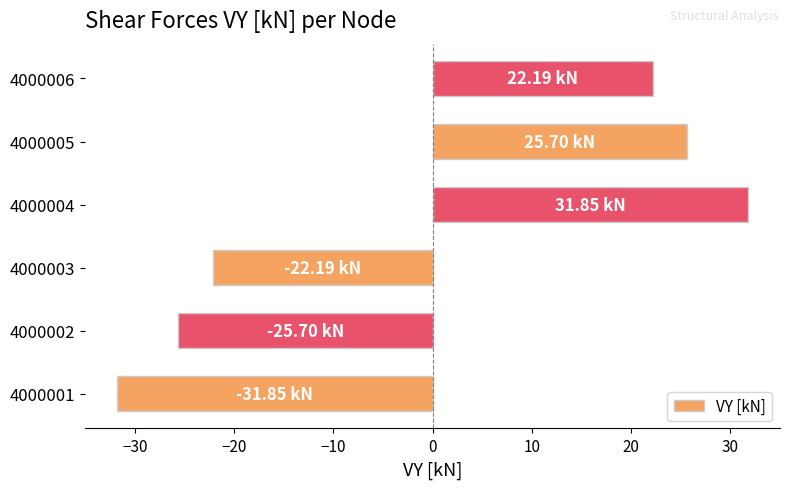

What is the sum of the values at 4000005 and 4000001?

-6.2